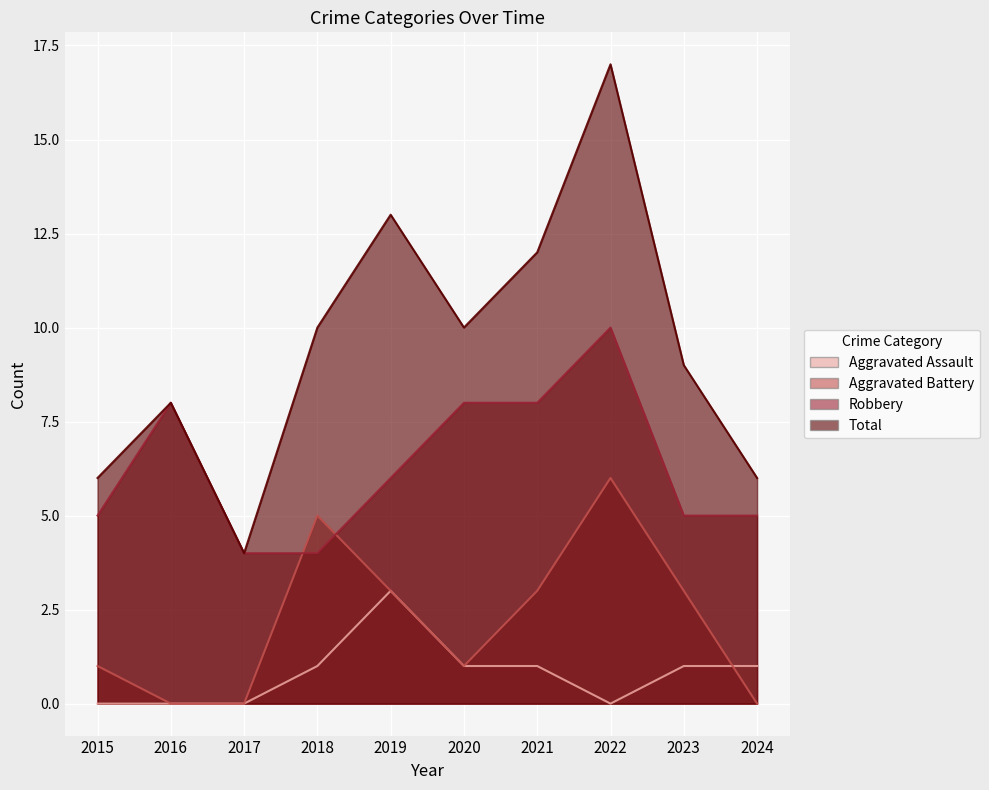

Read the Aggravated Battery value at 2021.

3